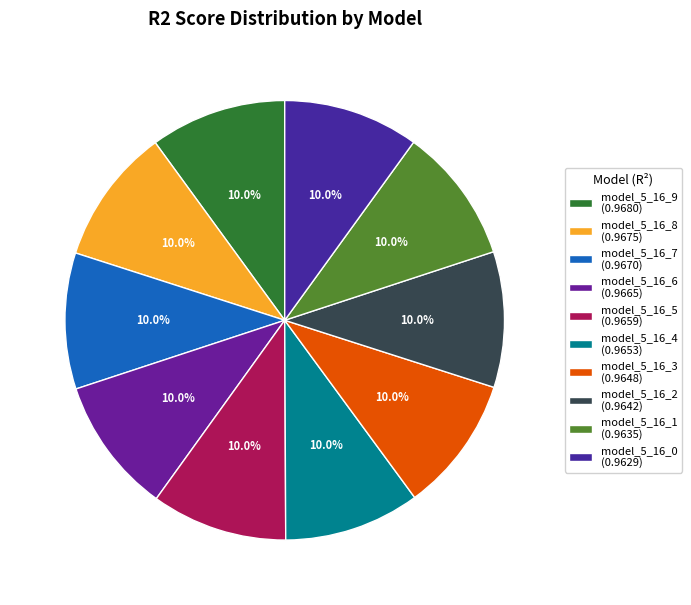

The model_5_16_0 slice represents 3% of the pie. True or false?

False